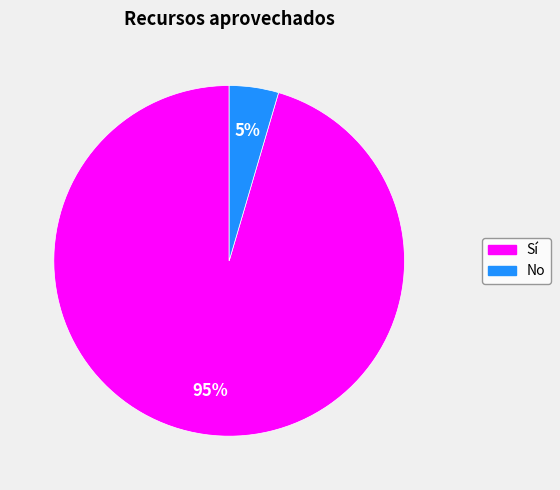

Does any single category account for the majority?

Yes